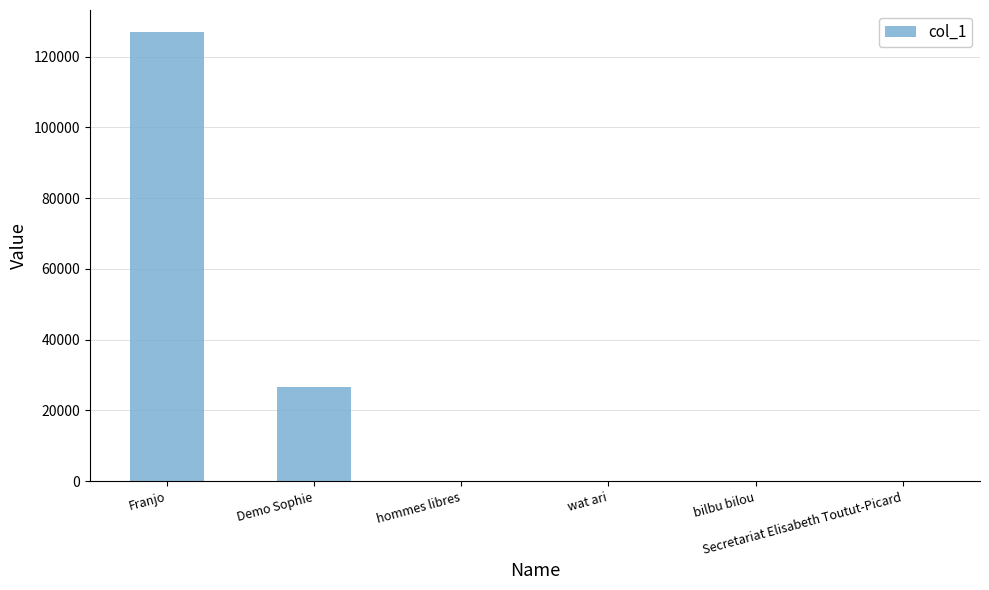

What is the change in value from hommes libres to bilbu bilou?

-45